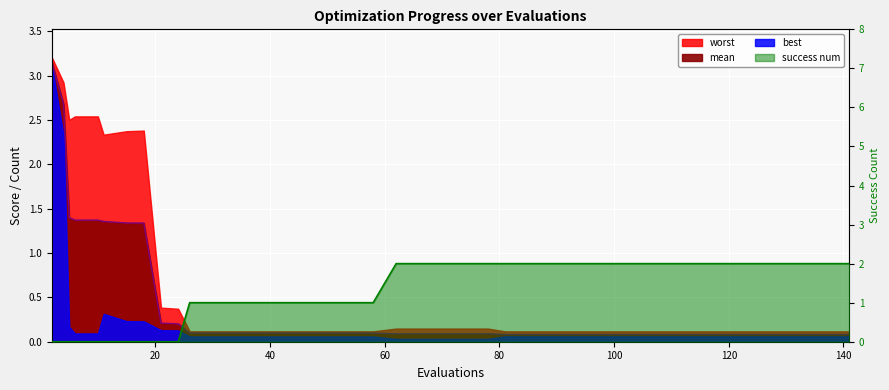

True or false: mean has more than 2 points higher than both neighbors.

False